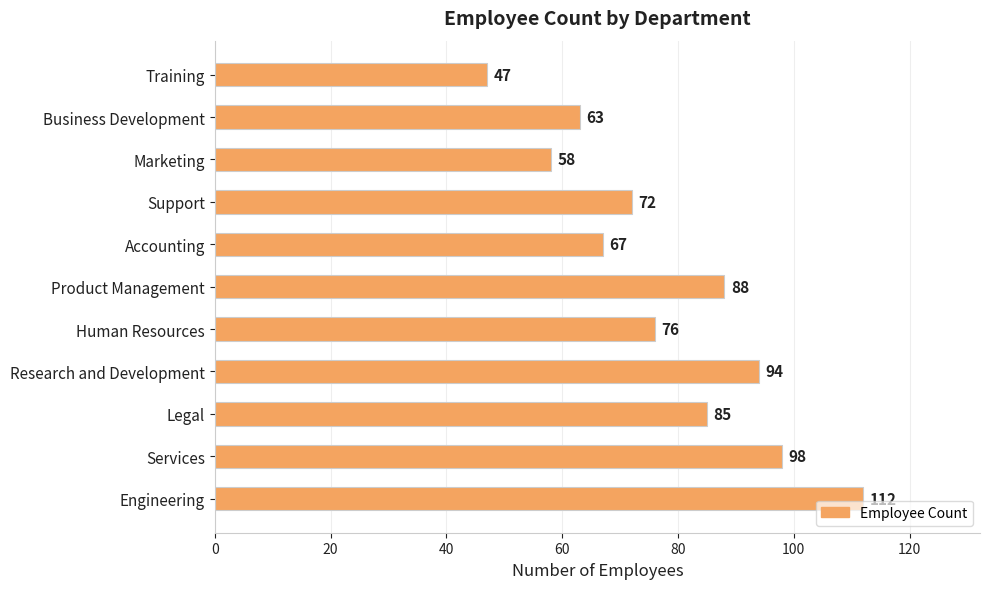

Is it true that the value at Services is 132?

False